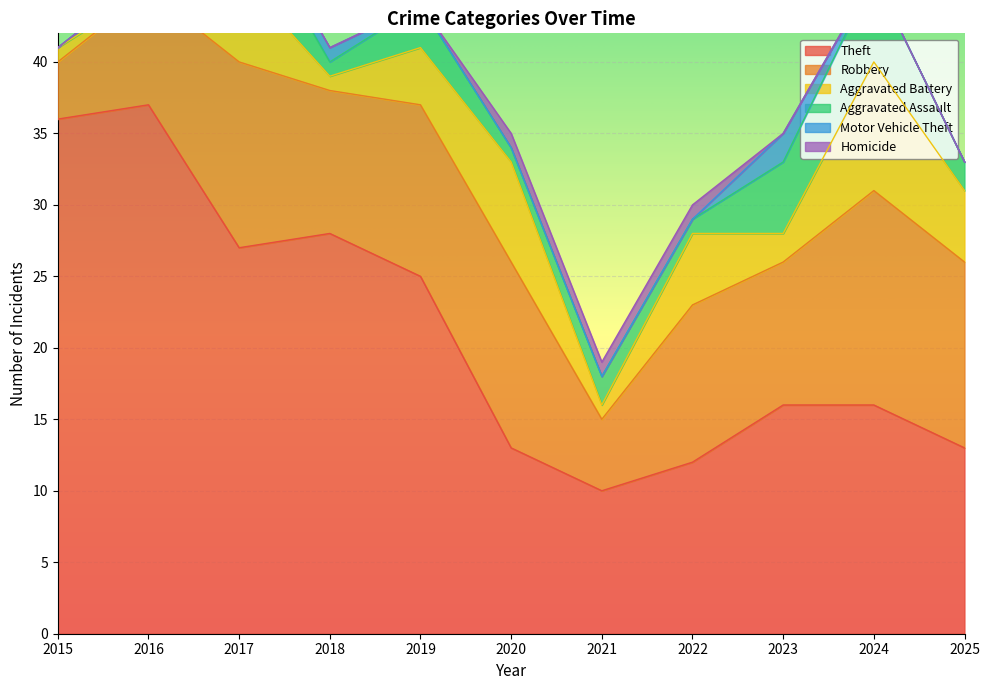

What are all the series names shown in the legend?

Robbery, Theft, Aggravated Assault, Aggravated Battery, Motor Vehicle Theft, Homicide